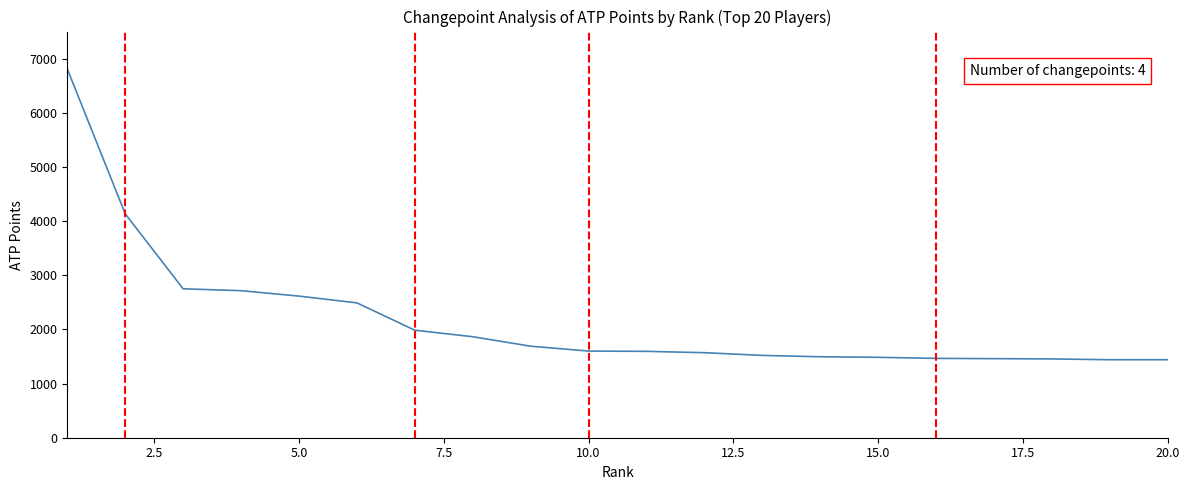

What is the difference between the maximum and minimum values?

5370